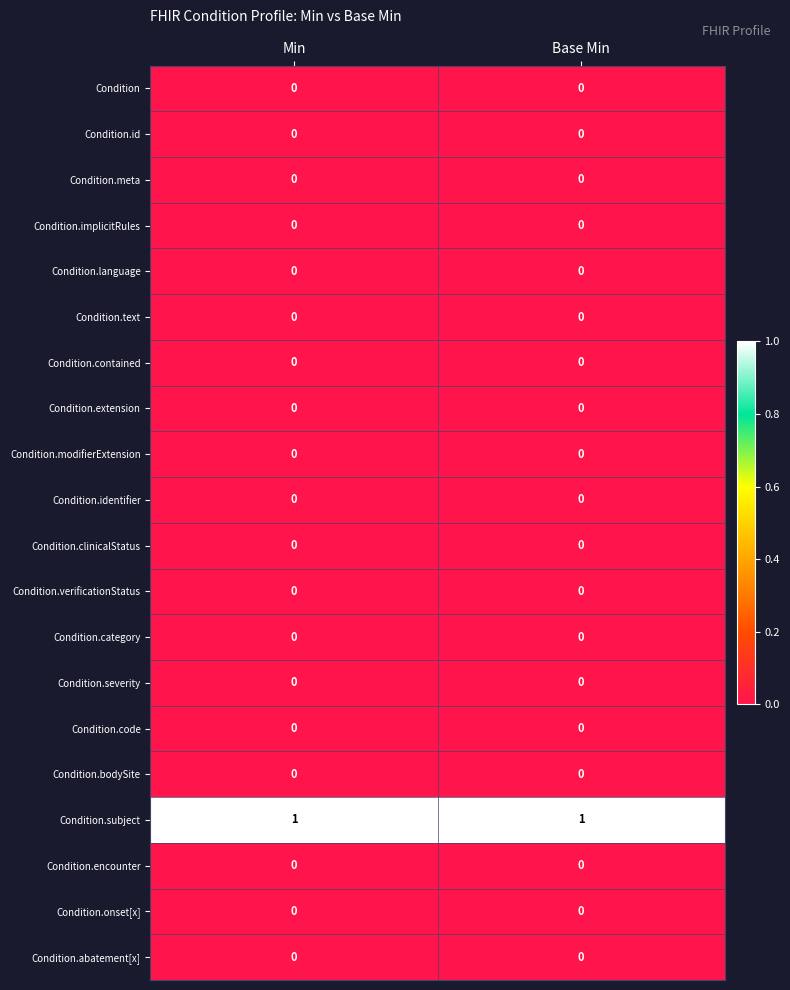

Which series has the largest total across all categories?

Condition.subject